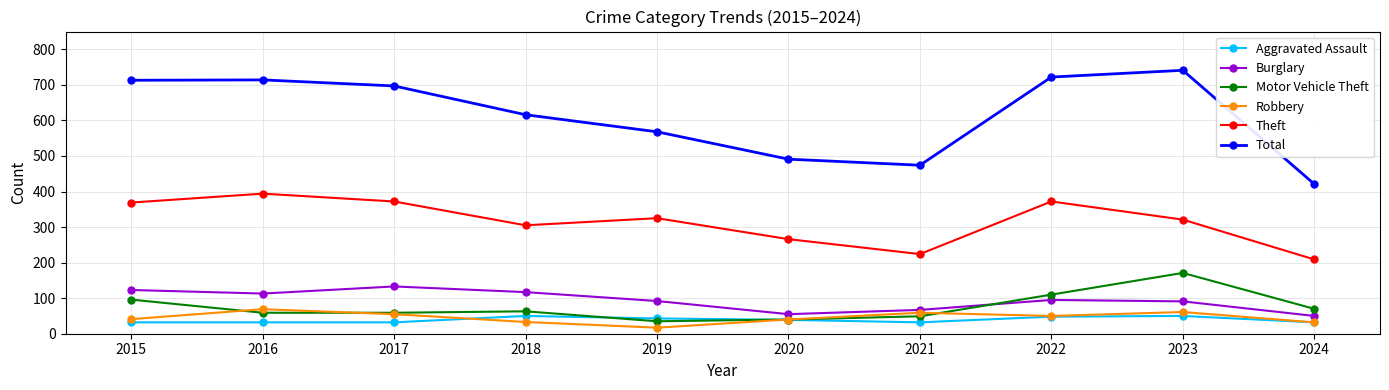

Does the chart have visible grid lines?

Yes